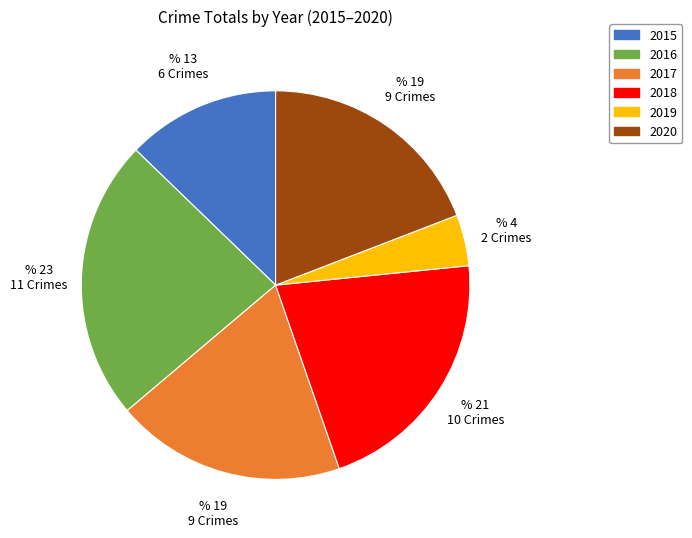

Do 2019 and 2018 together represent more than half of the pie?

No